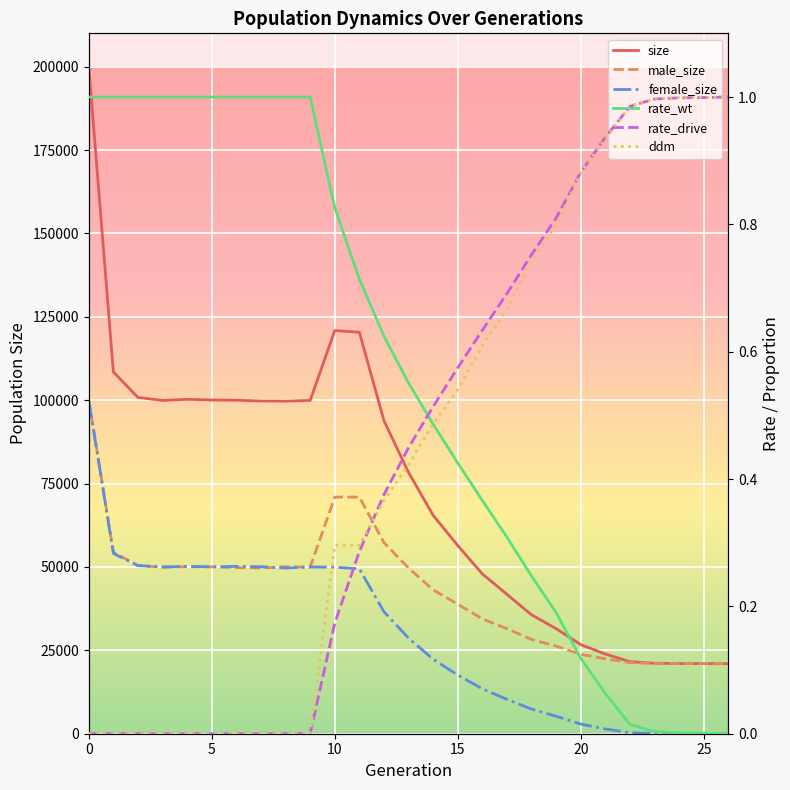

Rank the series by their maximum value, from highest to lowest.

size, male_size, female_size, rate_wt, rate_drive, ddm